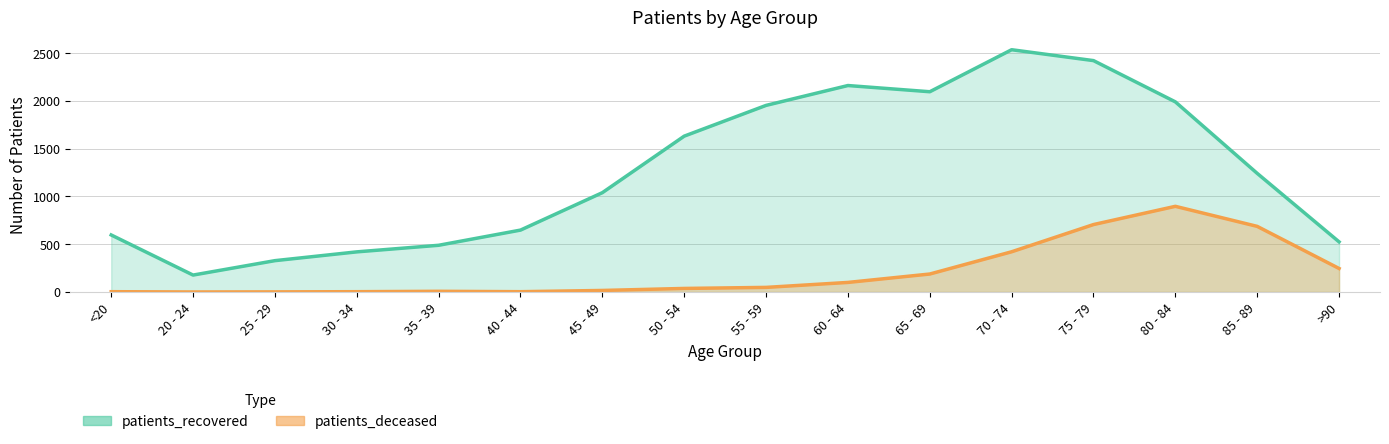

Which series has the largest range (max minus min)?

patients_recovered